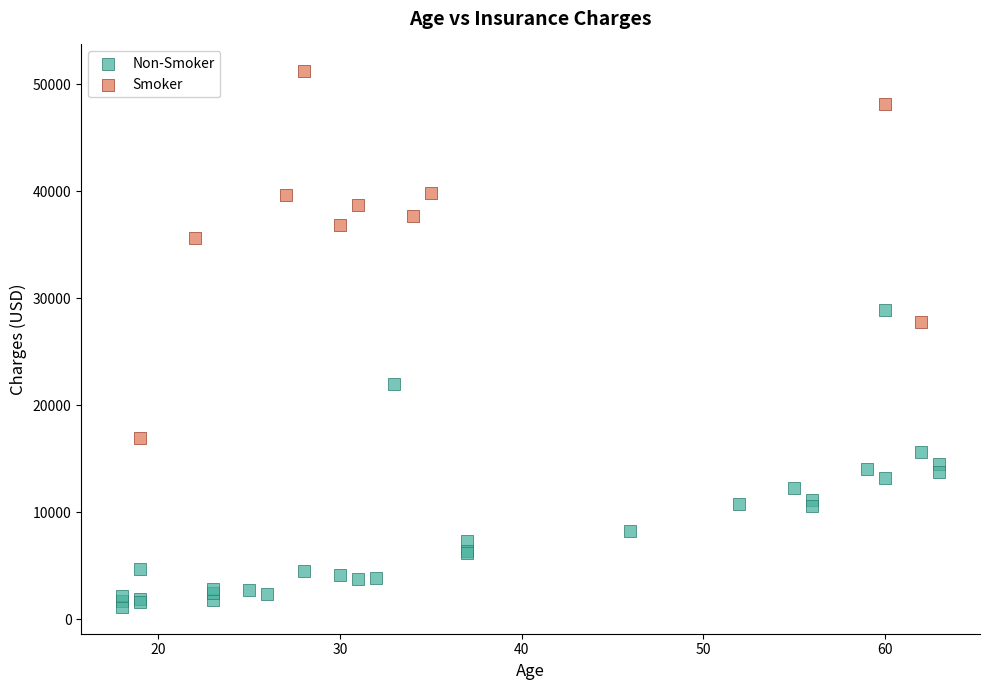

Which series reaches the minimum Y coordinate?

Non-Smoker